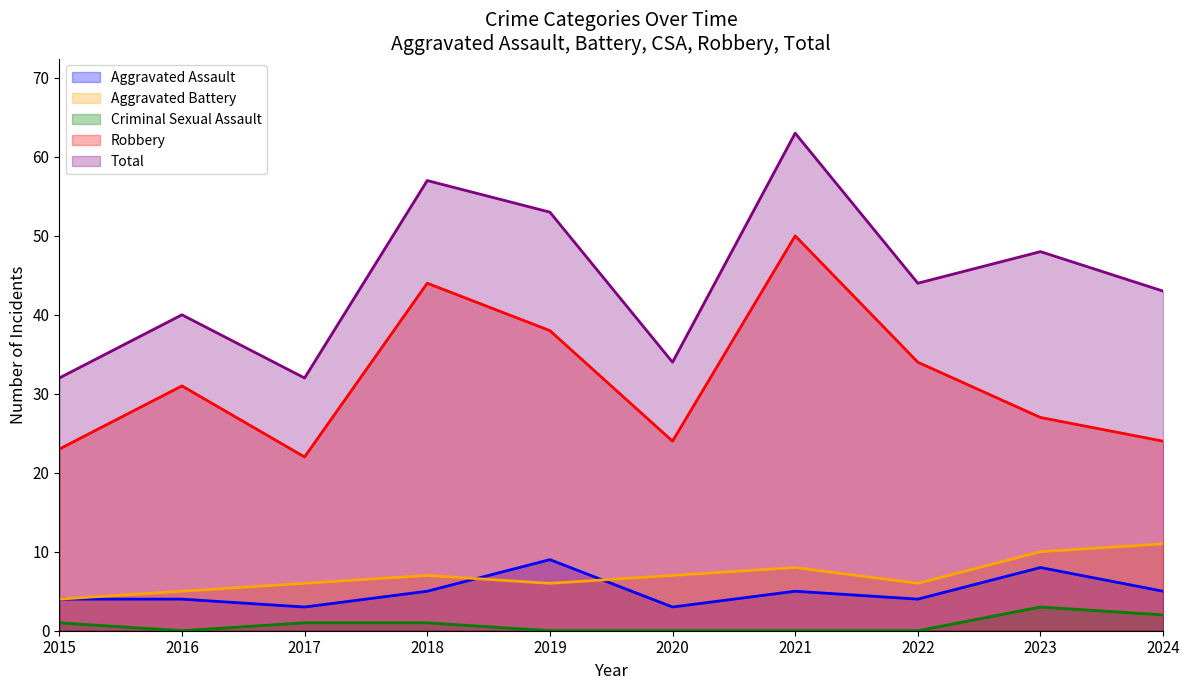

How many positive values does the Criminal Sexual Assault series have?

5